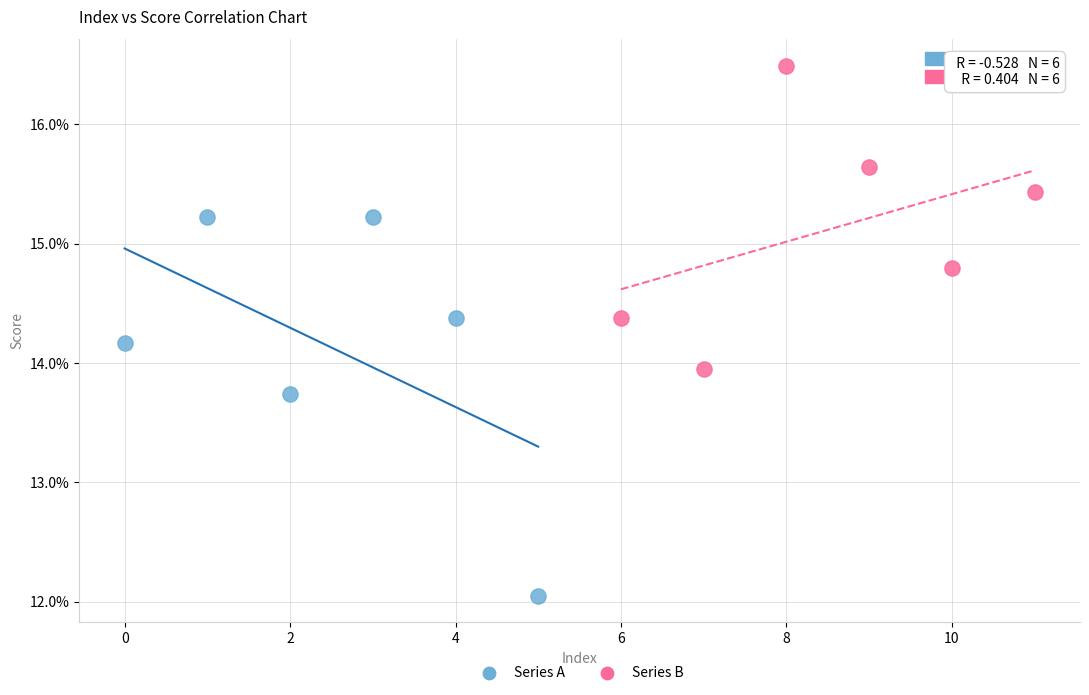

Which series contains the highest Y value?

Series B